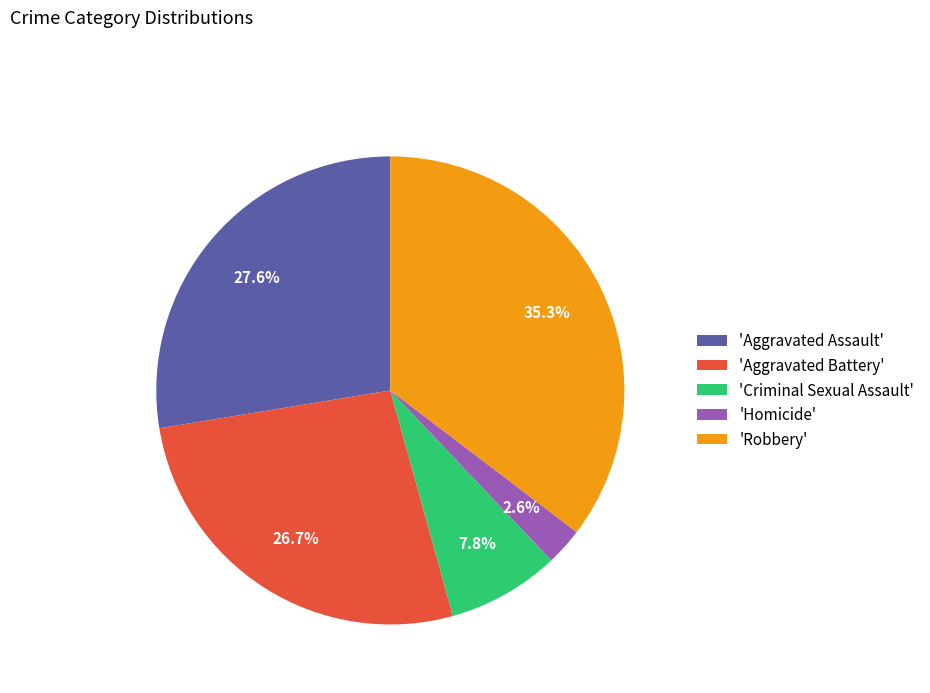

What percentage is NOT represented by 'Criminal Sexual Assault'?

92.2%